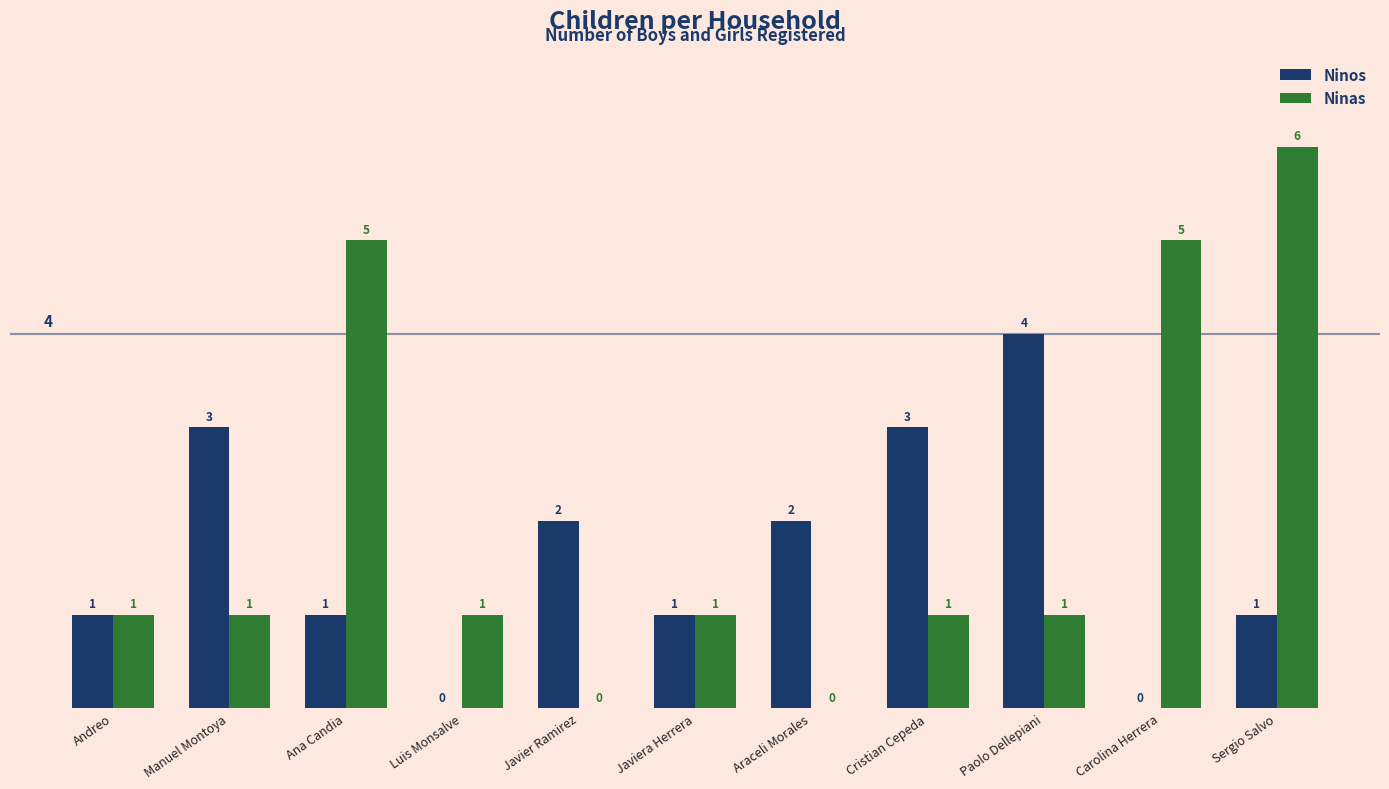

At which category is the sum across all series the highest?

Sergio Salvo